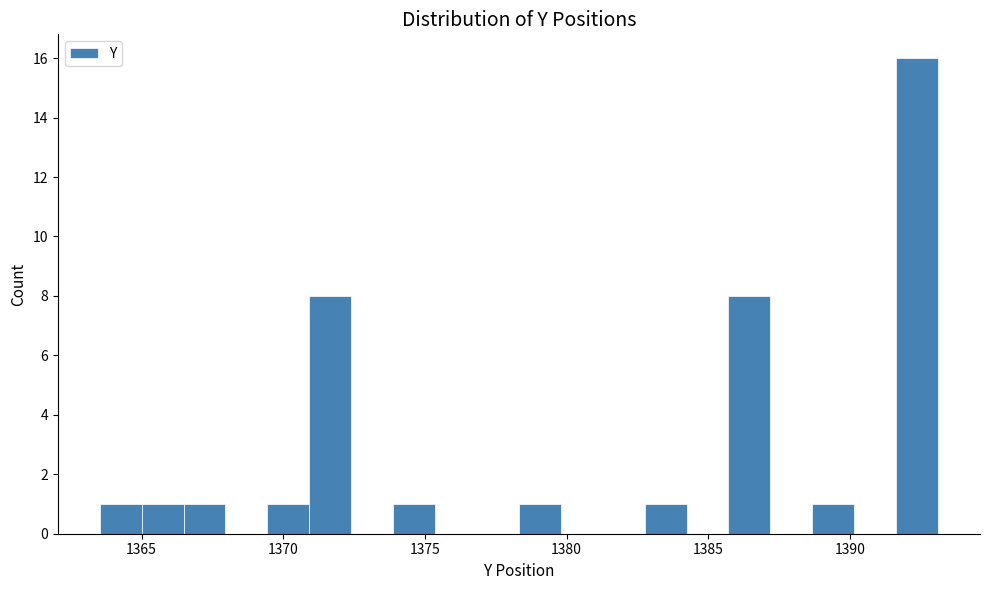

Read against the x-axis, roughly where is the centre of the tallest bar?

1392.5